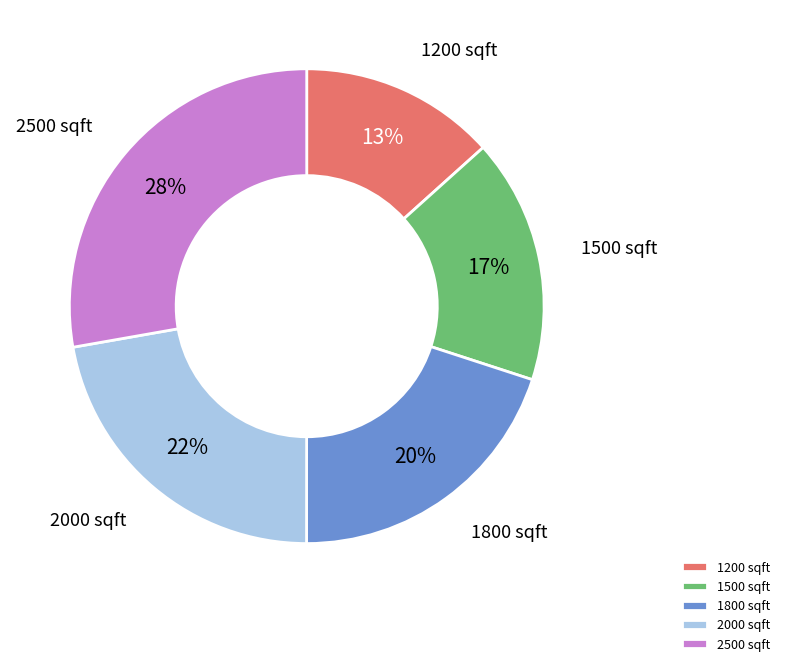

To the nearest percent, what portion does 2500 represent?

28%